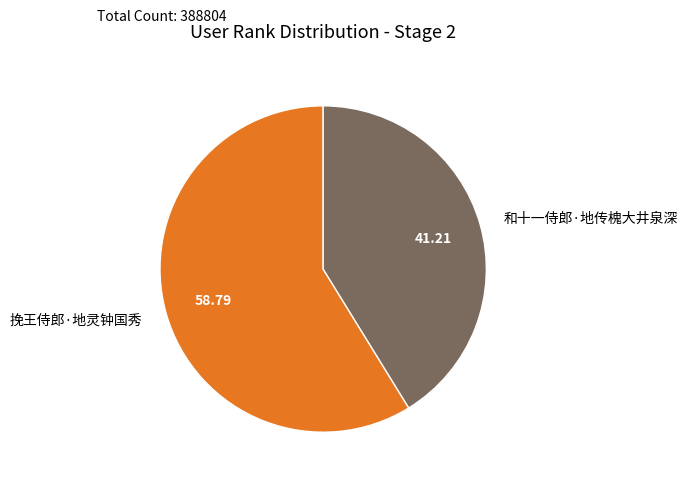

Count the number of slices in the pie.

2